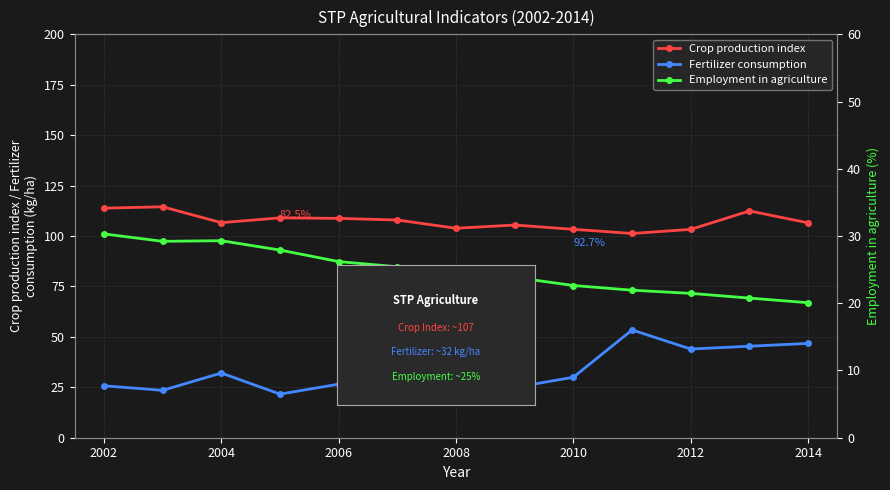

How many lines are shown in the chart?

3